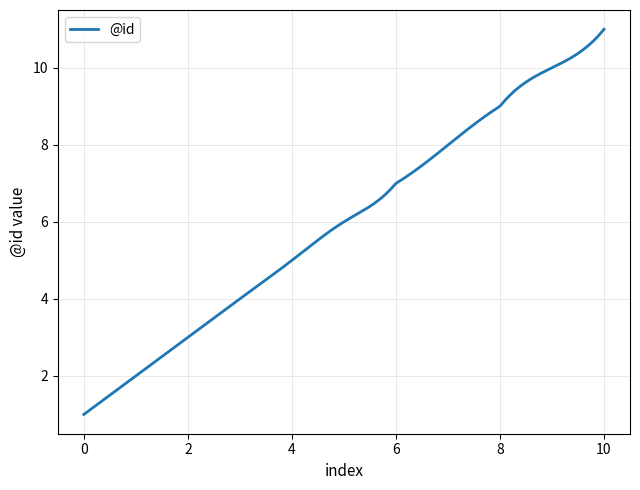

What is the greatest value displayed?

11.0